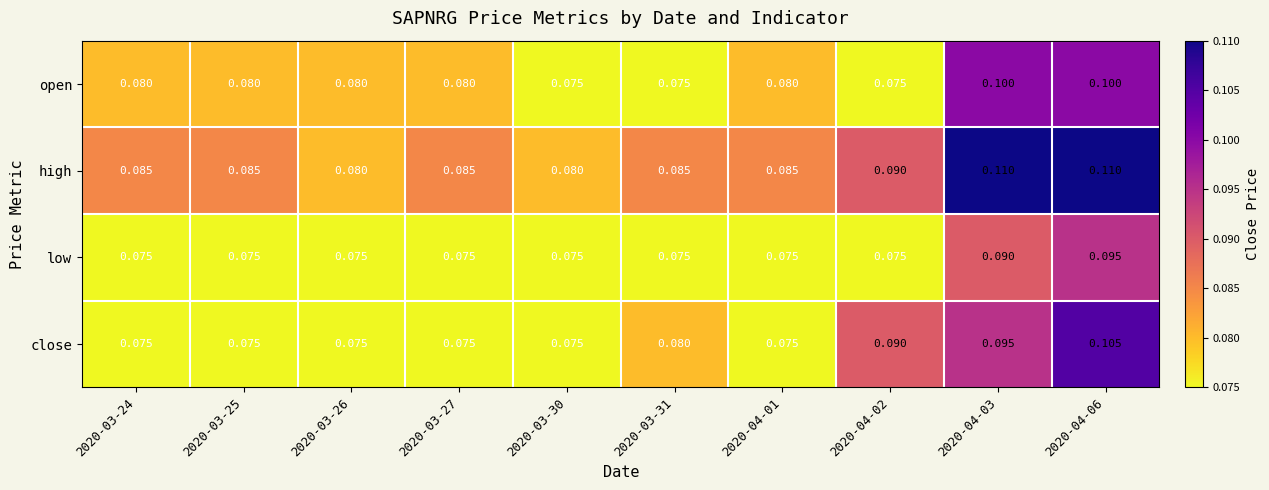

At how many categories does at least one series exceed 0?

10